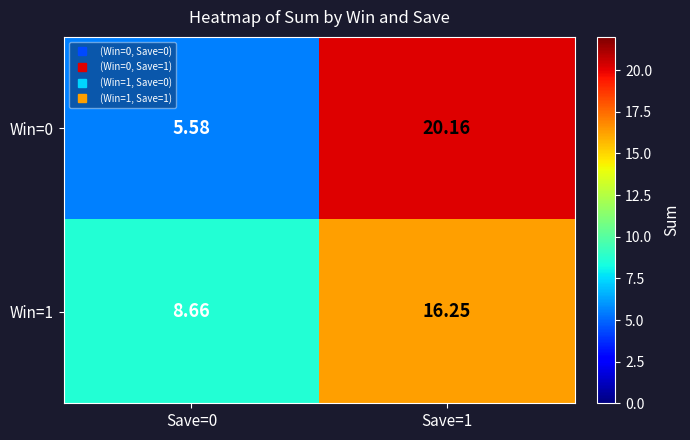

Is the value of Win=0 at Save=0 greater than the value of Win=1 at Save=1?

No